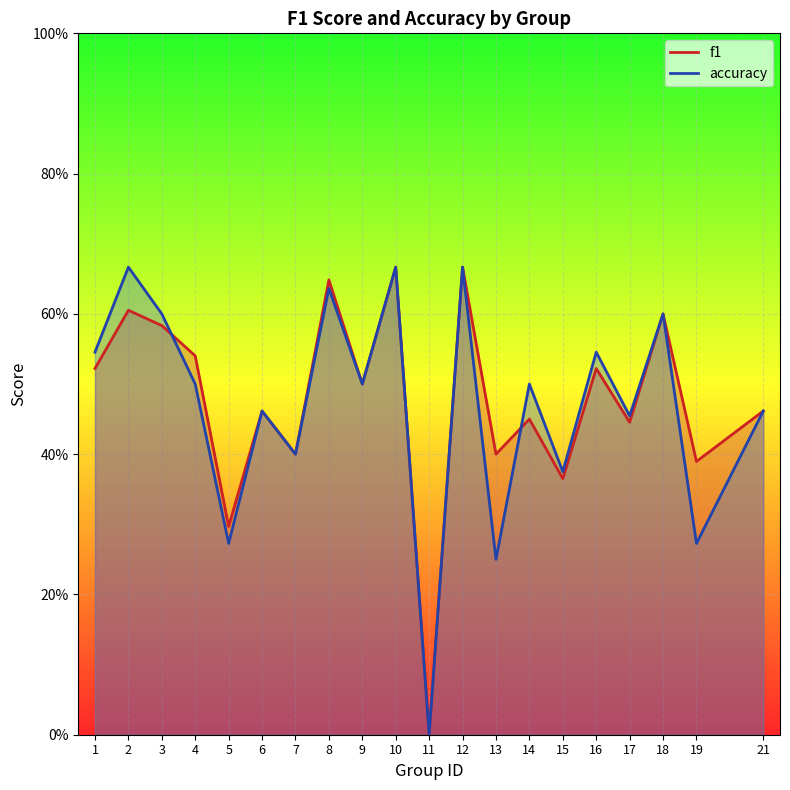

Between 7 and 13, which series saw the biggest shift?

accuracy